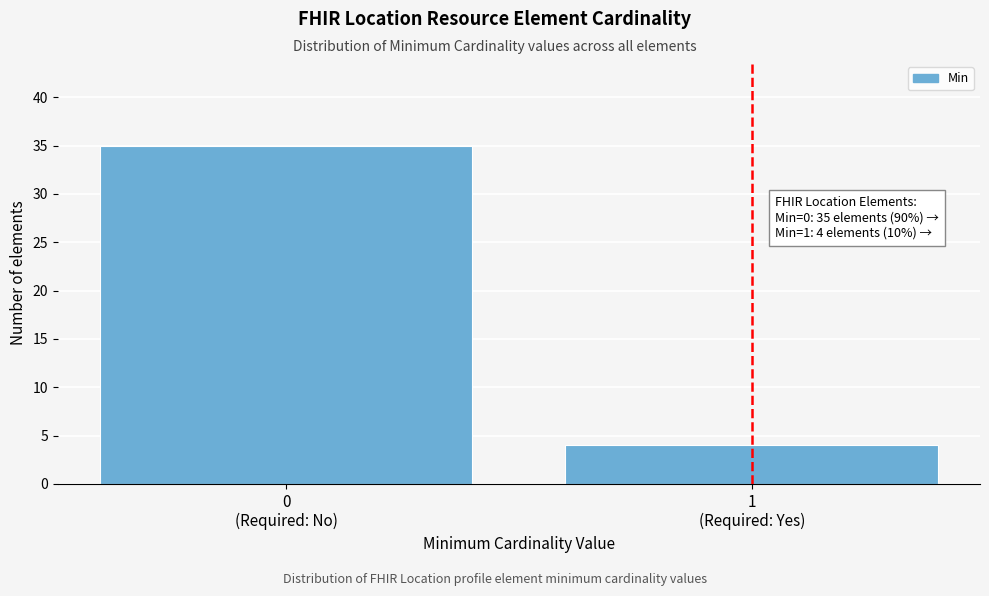

Reading left to right, extract all data points from this chart.

35	4